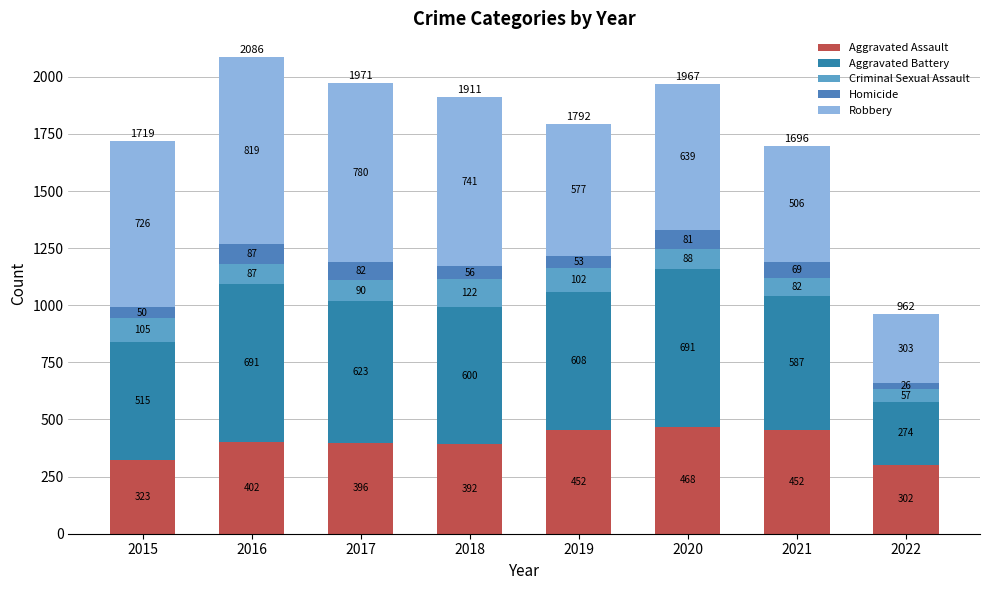

Between 2016 and 2017, which is larger?

2016